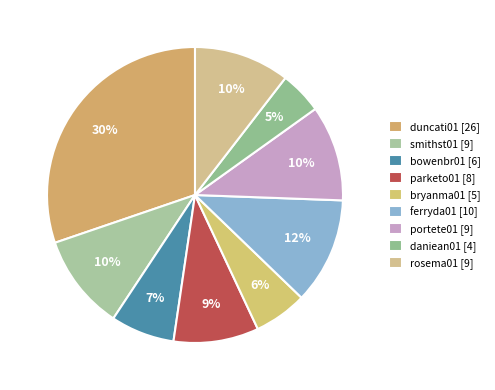

Which category has the smallest portion of the pie?

daniean01